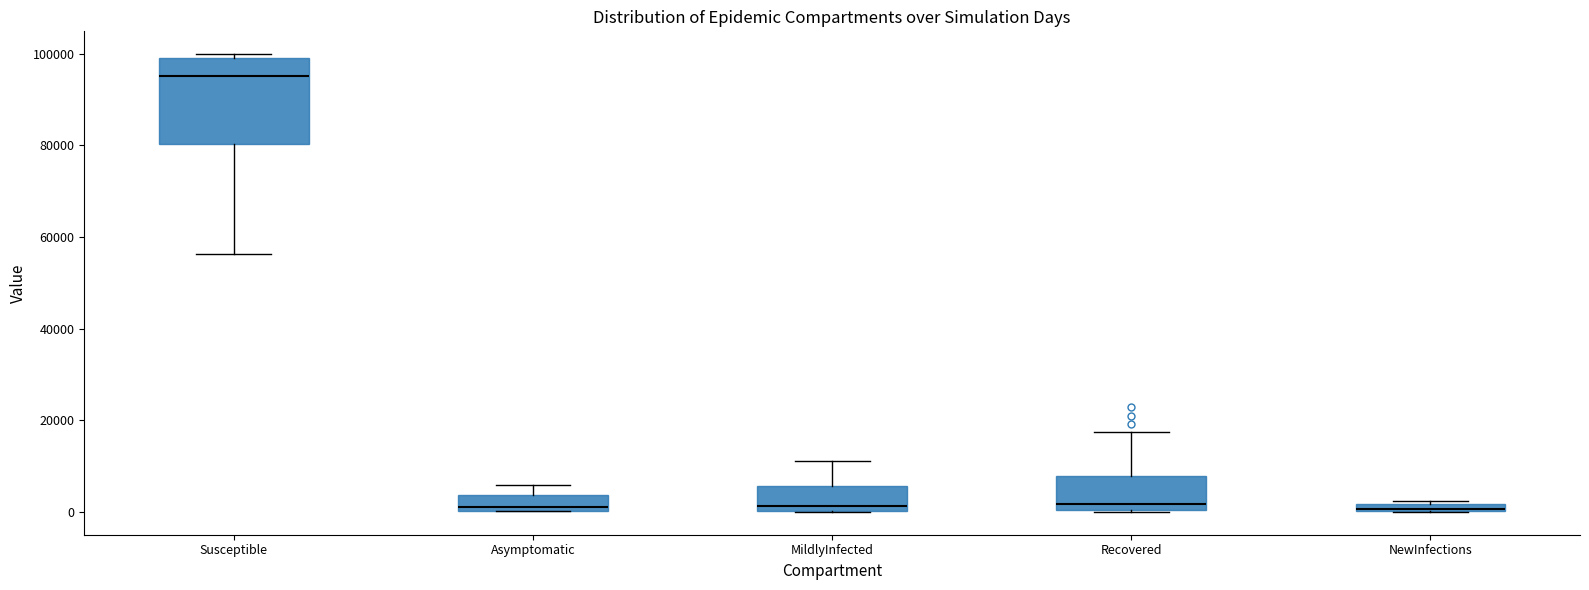

Comparing the boxes themselves (not the whiskers), which one is the tallest?

Susceptible